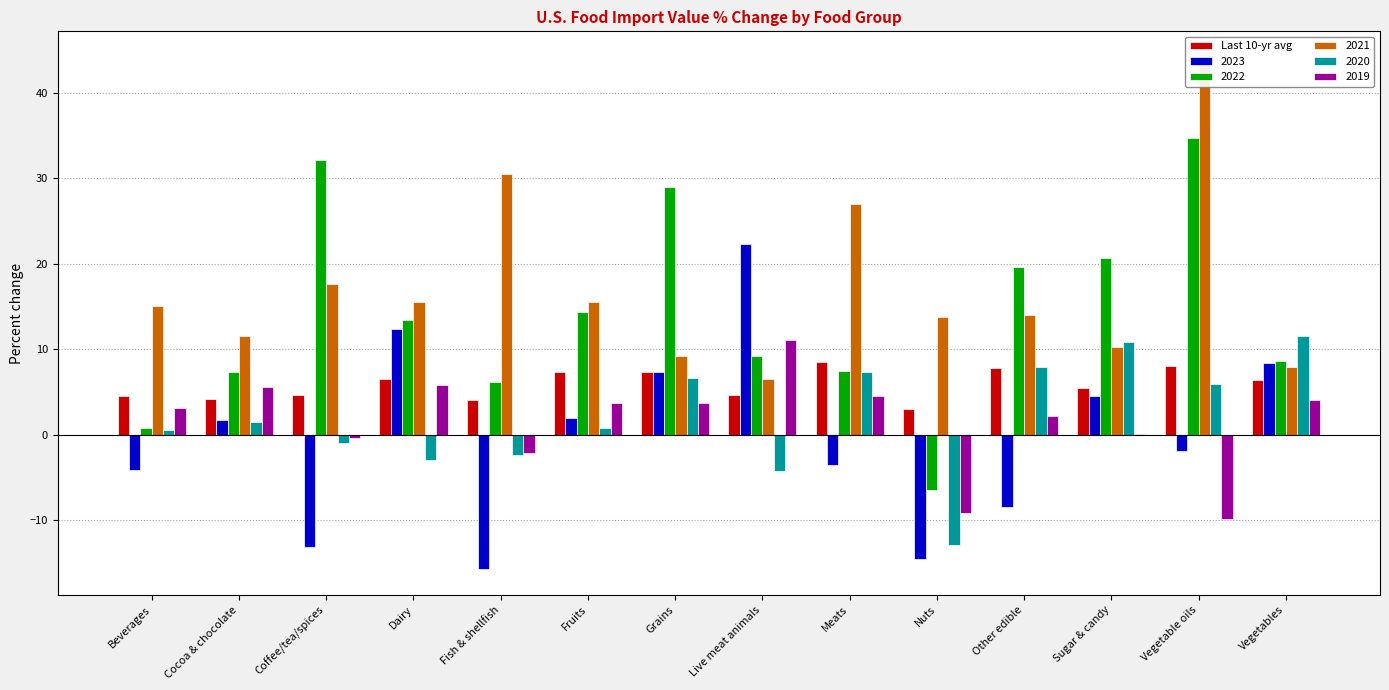

Reading left to right, what are all the values shown in this chart?

4.5	4.1	4.7	6.5	4.1	7.4	7.3	4.7	8.5	3.1	7.8	5.5	8.0	6.4